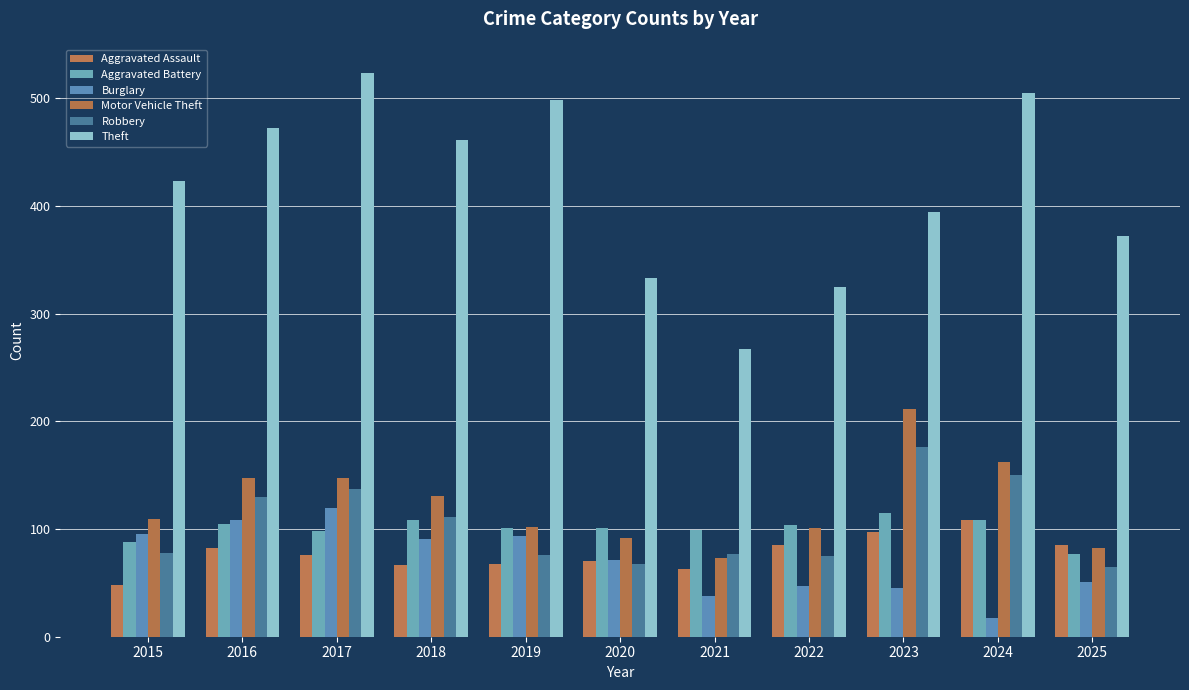

What is the lowest value of the Theft series?

267